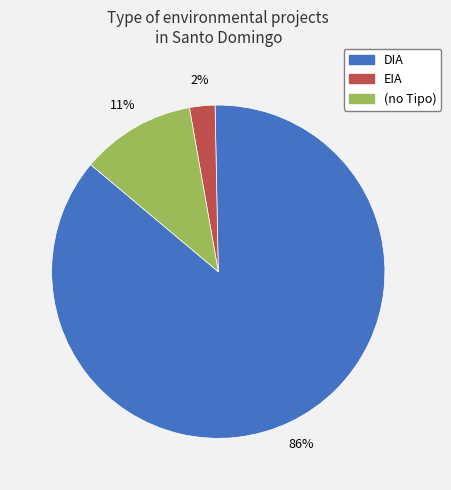

Does any single category account for the majority?

Yes